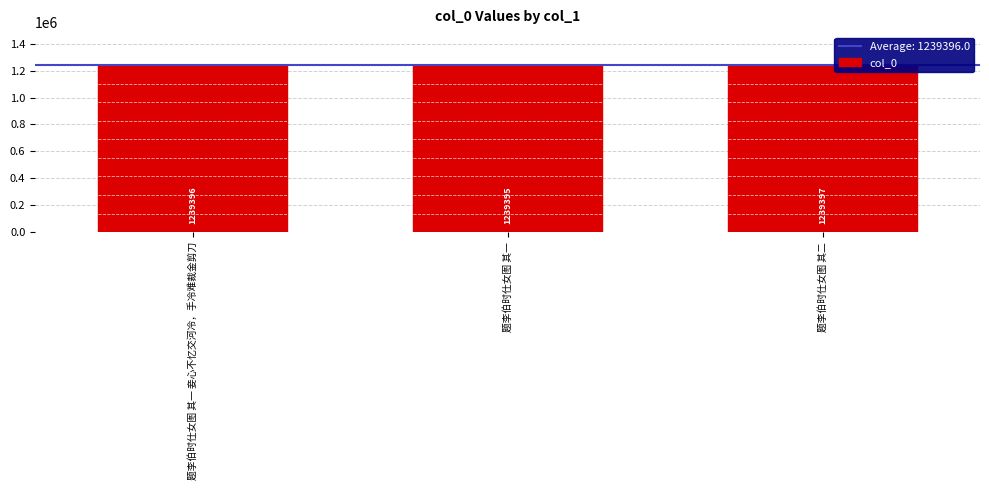

How many bars are there in total?

3